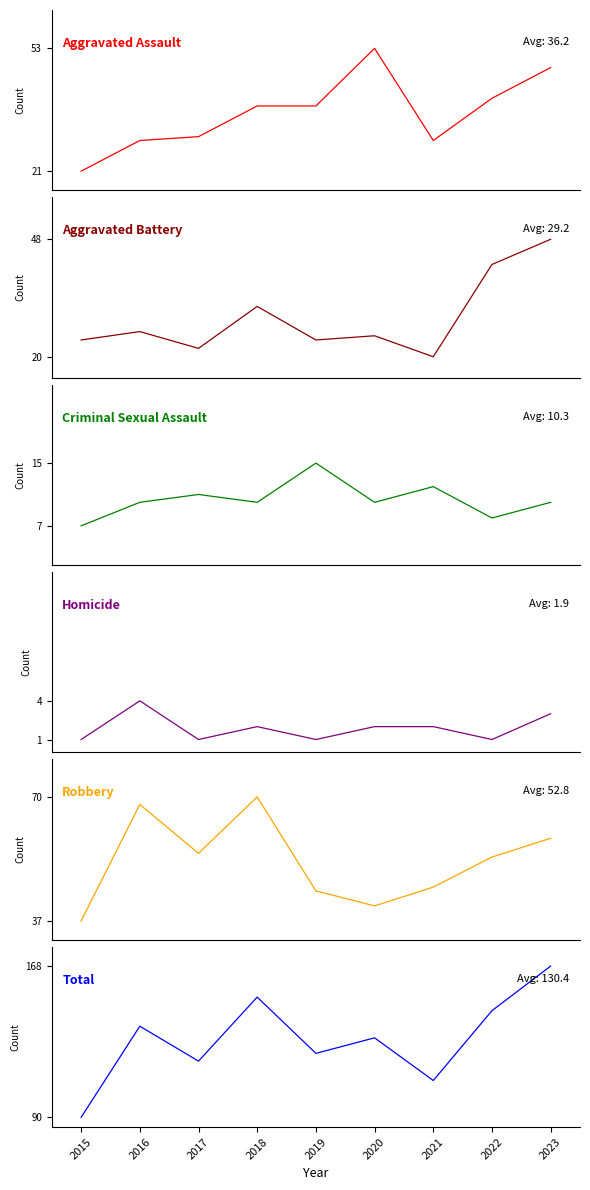

Reading left to right, extract all data points from this chart.

Aggravated Assault: 2015=21	2016=29	2017=30	2018=38	2019=38	2020=53	2021=29	2022=40	2023=48
Aggravated Battery: 2015=24	2016=26	2017=22	2018=32	2019=24	2020=25	2021=20	2022=42	2023=48
Criminal Sexual Assault: 2015=7	2016=10	2017=11	2018=10	2019=15	2020=10	2021=12	2022=8	2023=10
Homicide: 2015=1	2016=4	2017=1	2018=2	2019=1	2020=2	2021=2	2022=1	2023=3
Robbery: 2015=37	2016=68	2017=55	2018=70	2019=45	2020=41	2021=46	2022=54	2023=59
Total: 2015=90	2016=137	2017=119	2018=152	2019=123	2020=131	2021=109	2022=145	2023=168